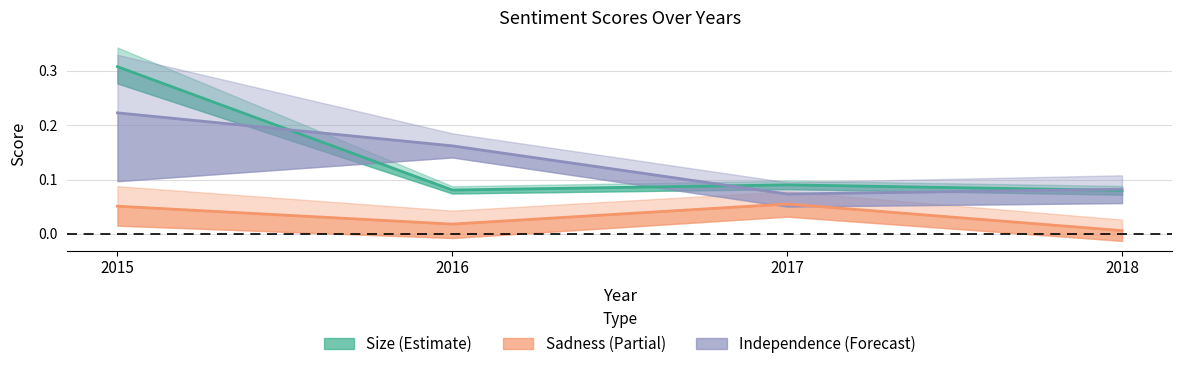

True or false: Sadness (Partial) has a value of 0.1 at 2015.

False